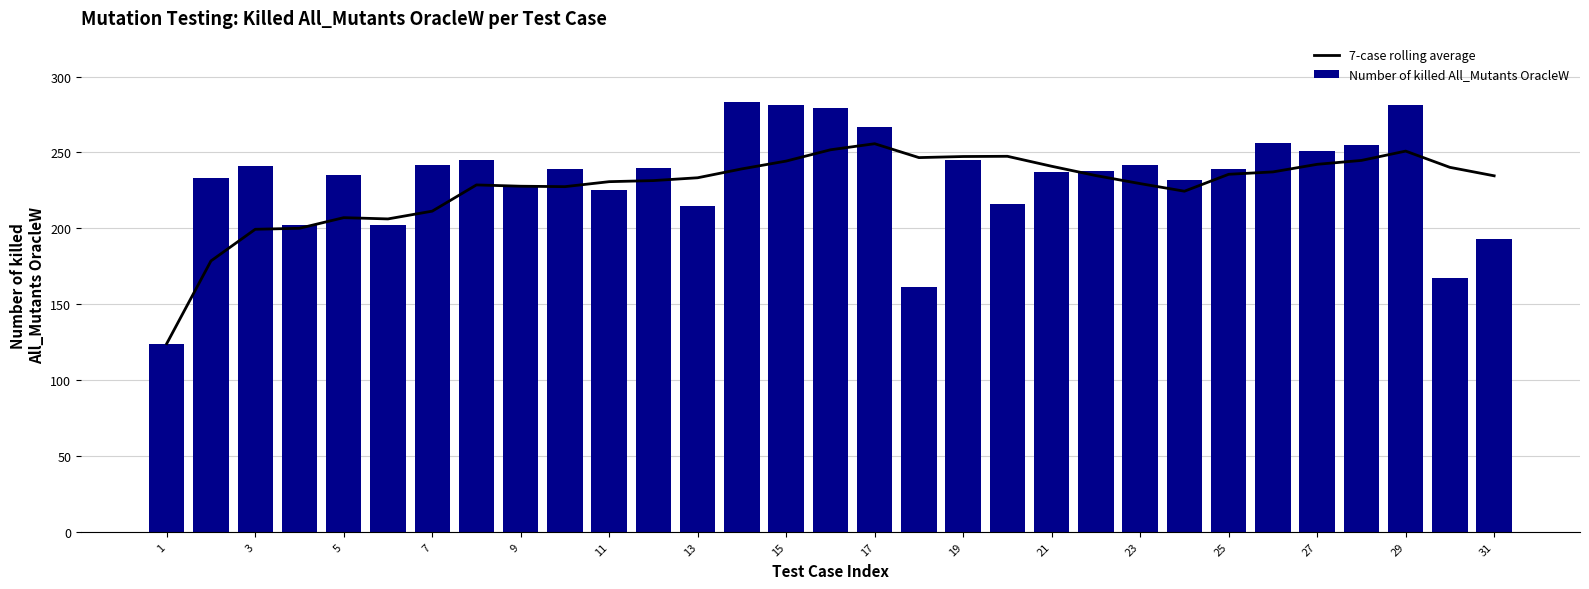

At which label does Number of killed All_Mutants OracleW first exceed 239?

3